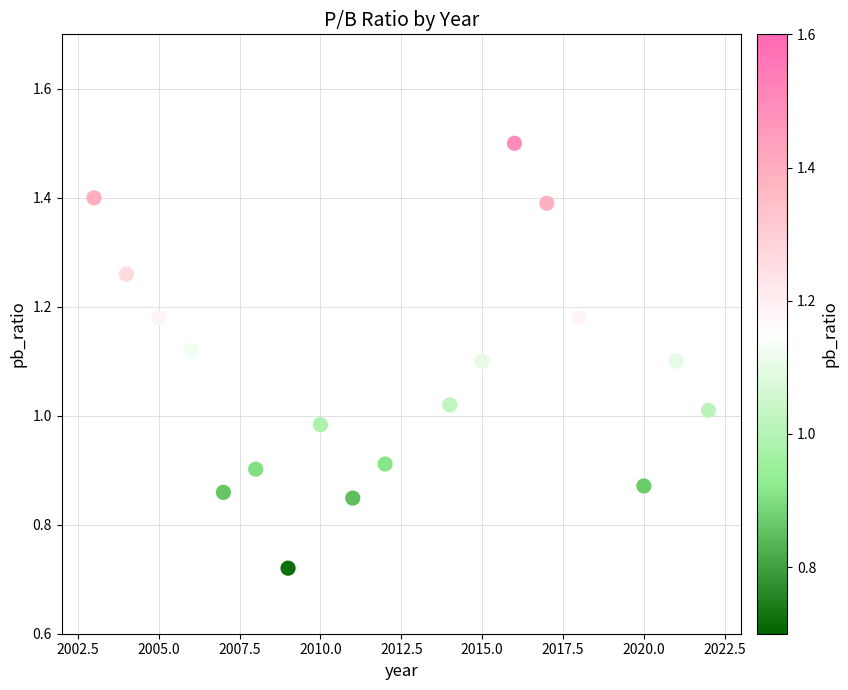

What is the range of X values (max minus min)?

19.0